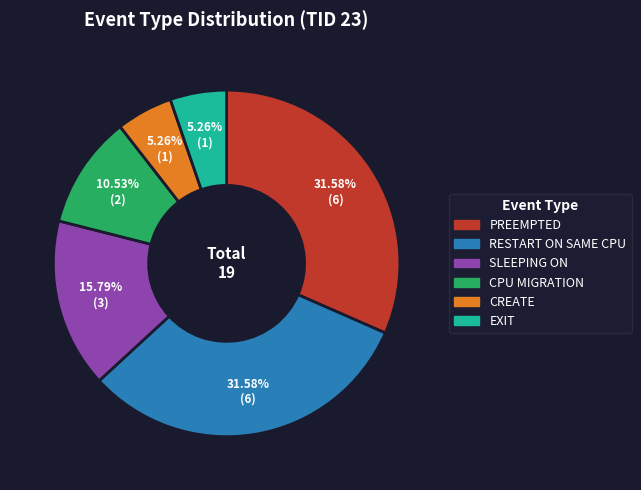

True or false: SLEEPING ON accounts for 16% of the total.

True